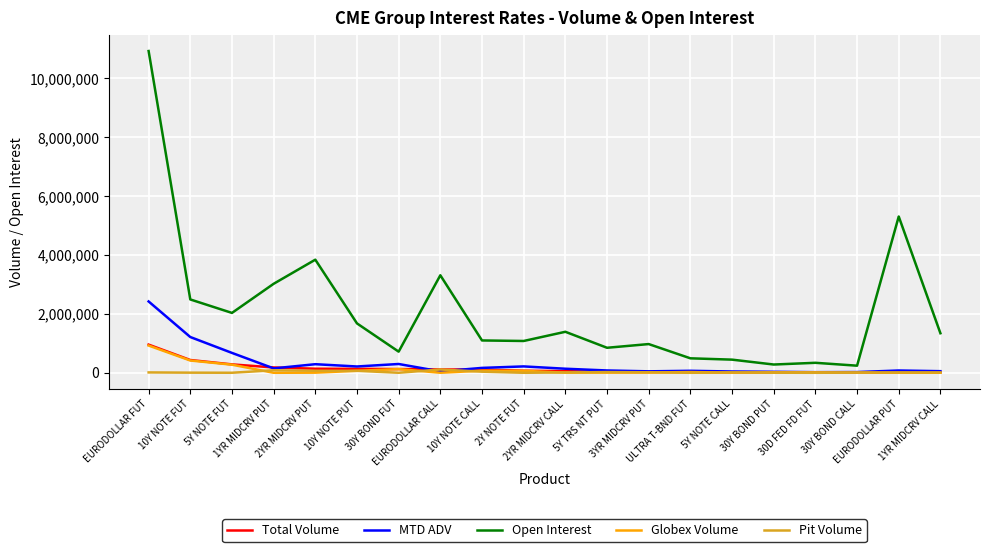

What is the greatest value displayed?

10928394